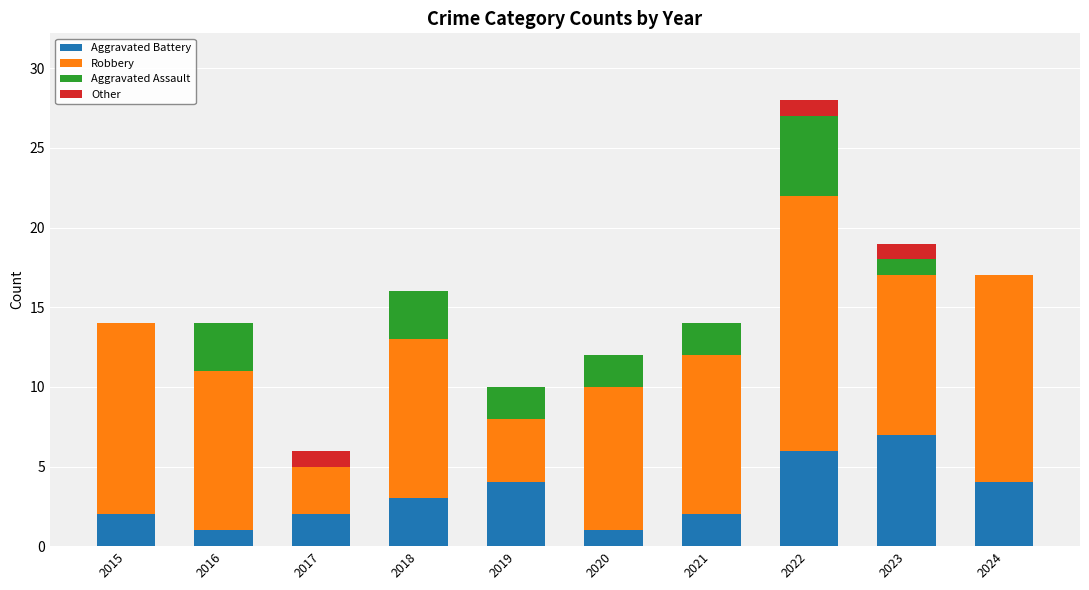

What is the sum of the Aggravated Battery values at 2021 and 2016?

3